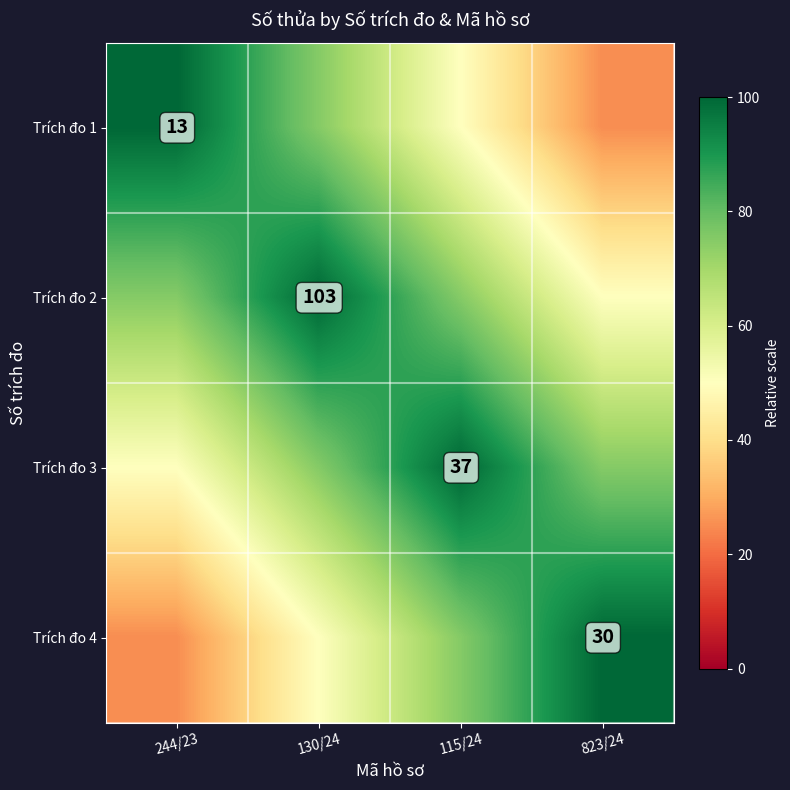

What is the maximum value shown in the chart?

100